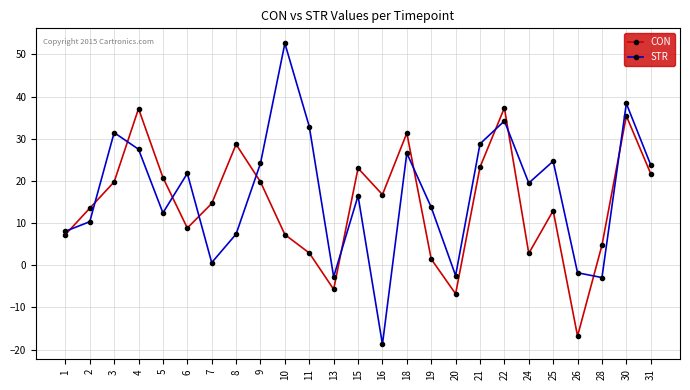

Rank the series at 13 from lowest to highest value.

CON, STR